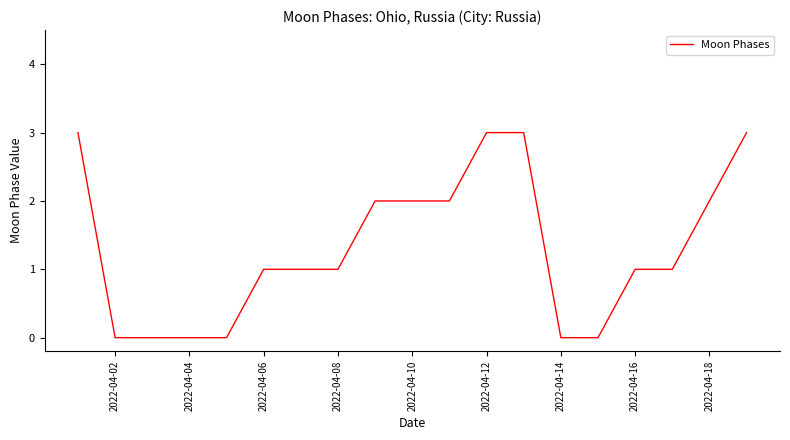

What is the maximum value shown in the chart?

3